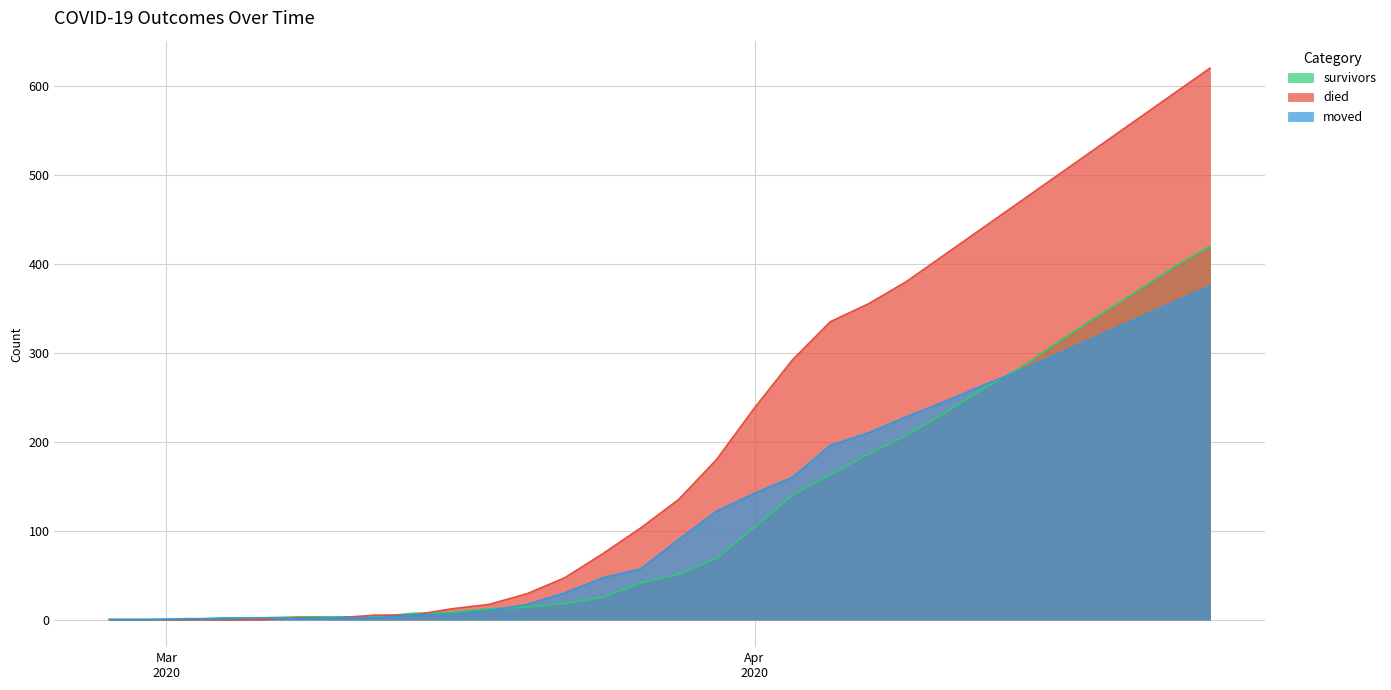

How many data points in moved are less than 90?

15